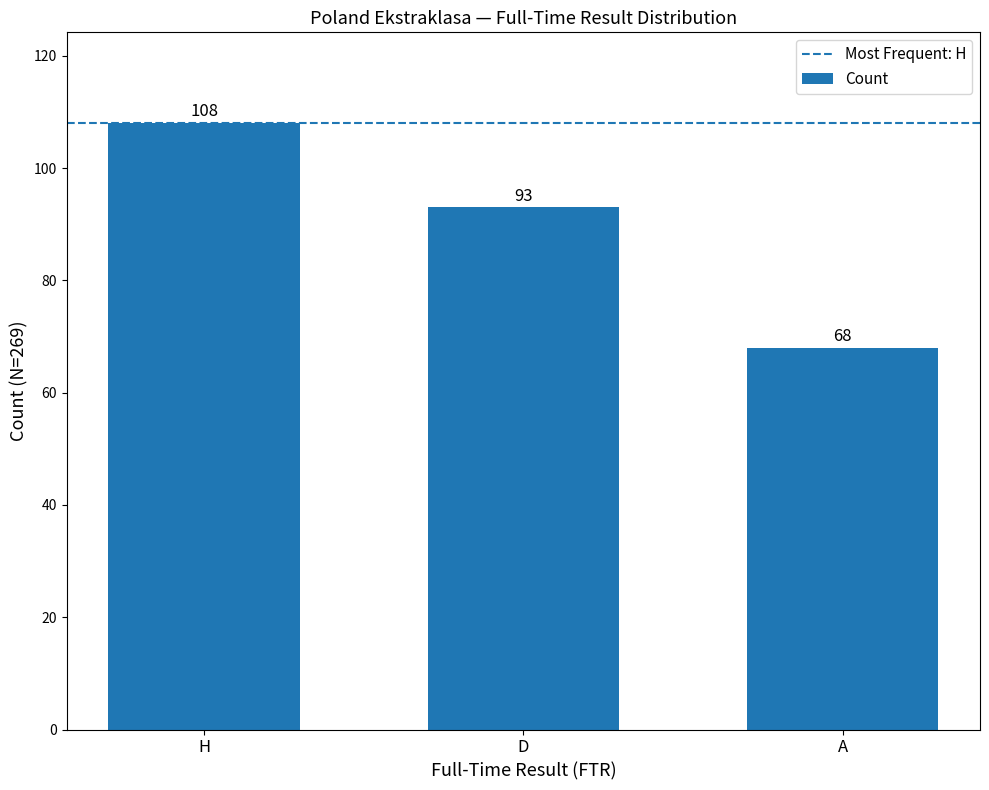

Count the number of data series in this chart.

1